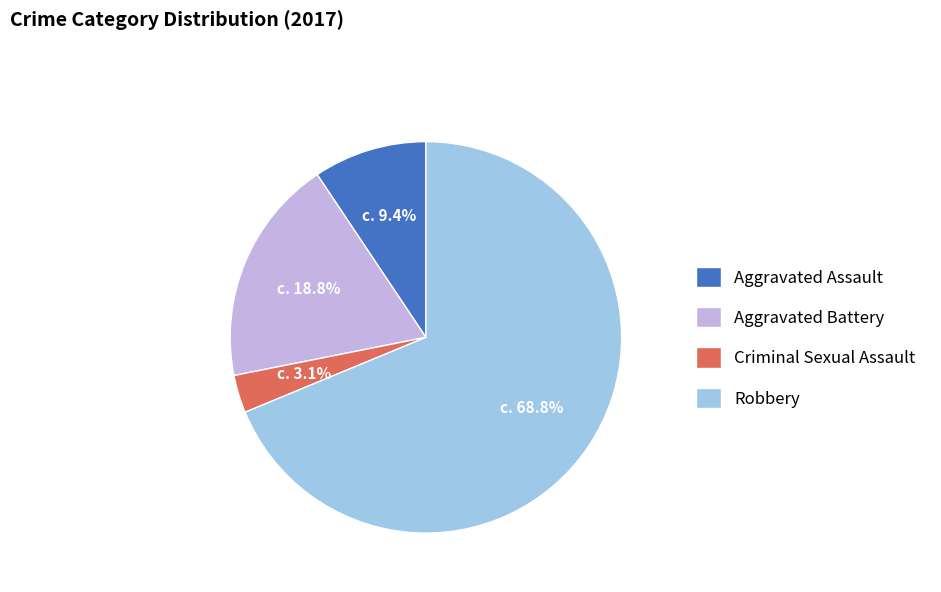

To the nearest percent, what portion does Aggravated Assault represent?

9%